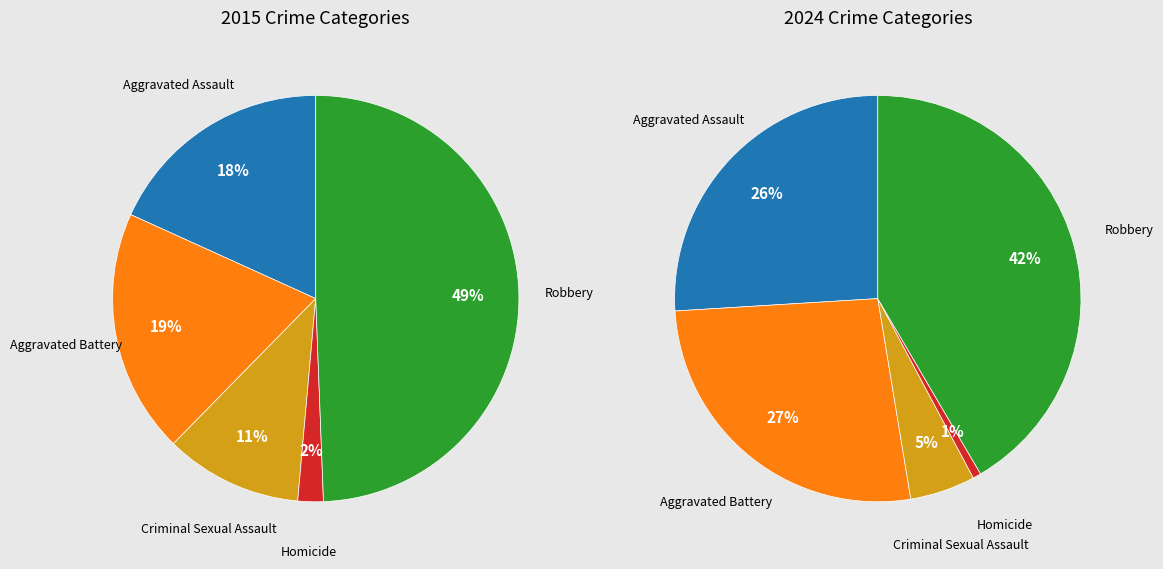

Is it true that Homicide is 2% of the pie?

True